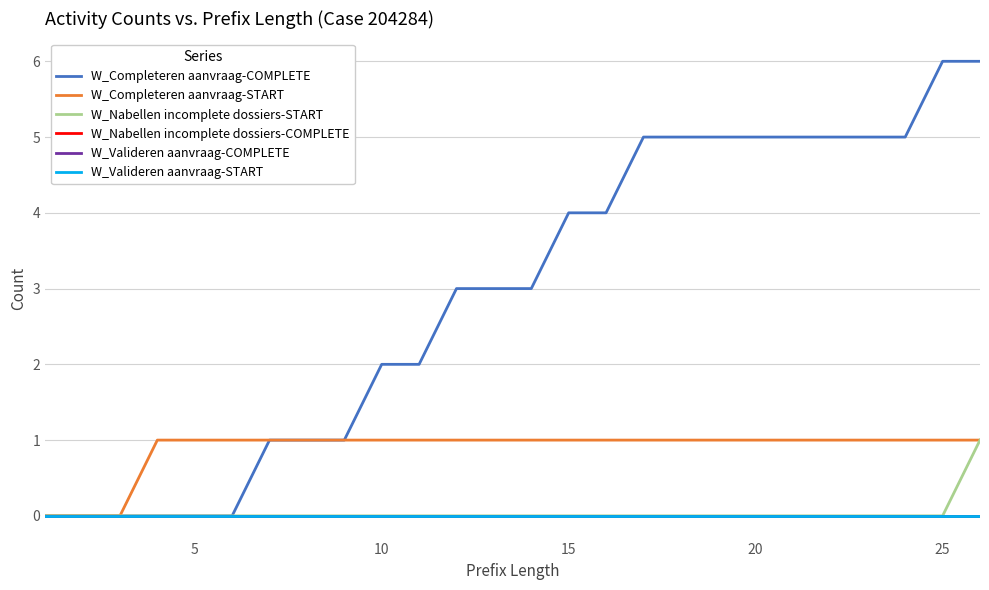

Does the chart display data point markers on the line(s)?

No